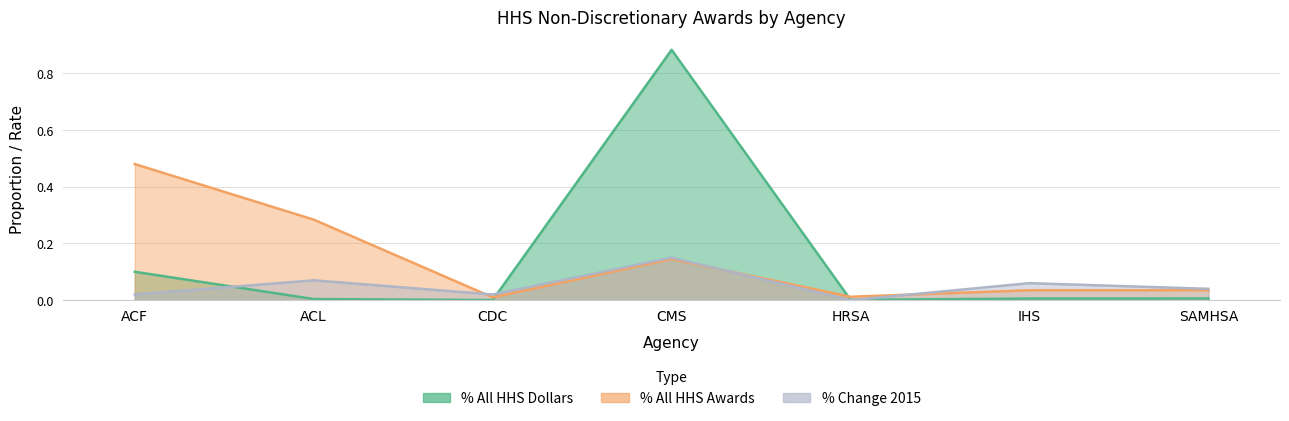

At which category does % Change 2015 reach its first local valley?

CDC